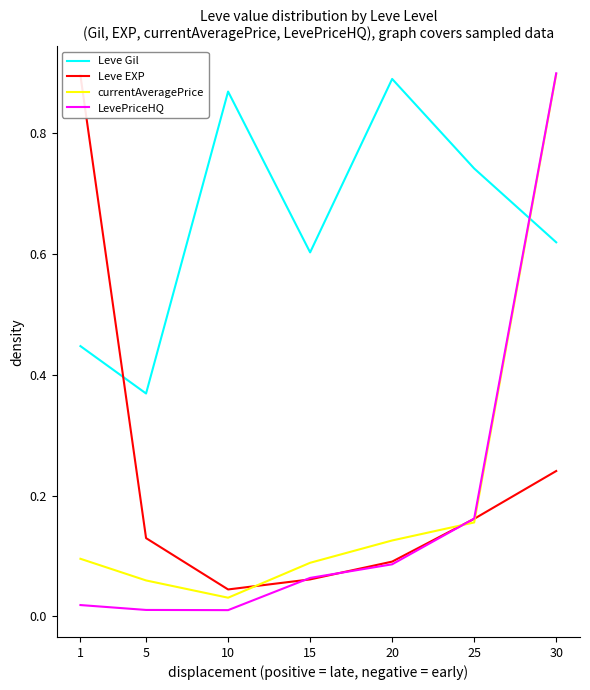

Is the value of Leve Gil at 5 greater than the value of LevePriceHQ at 25?

Yes